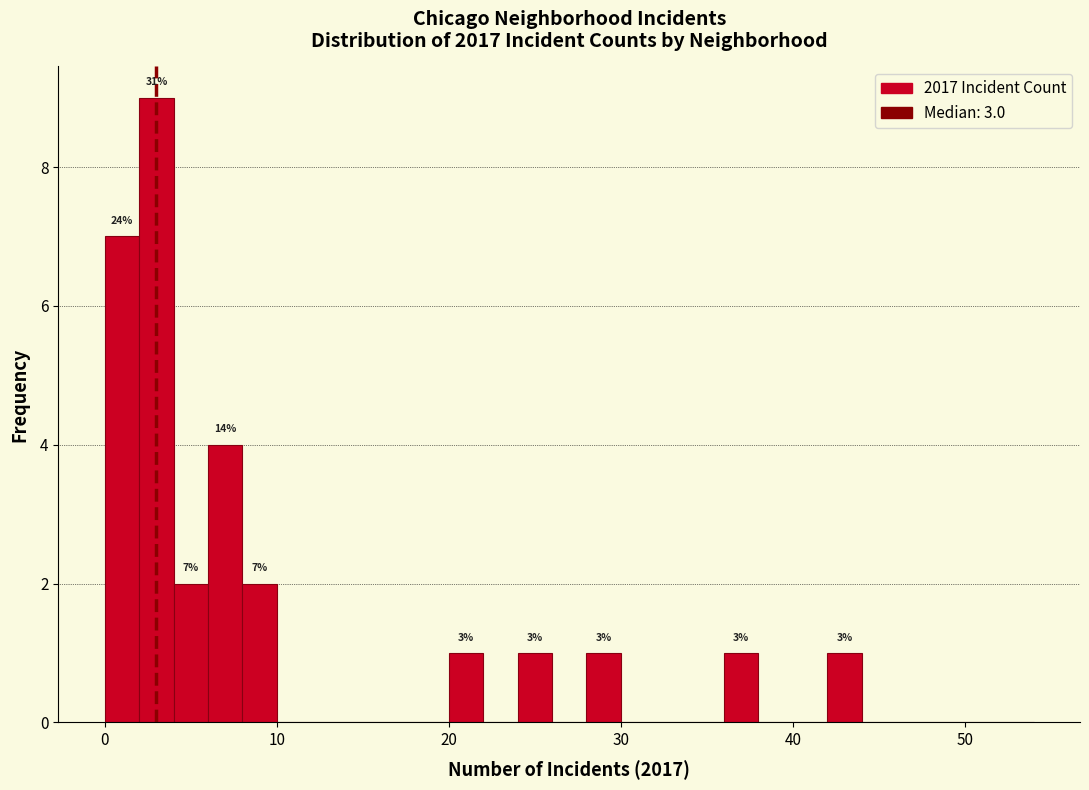

Read against the x-axis, roughly where is the centre of the tallest bar?

3